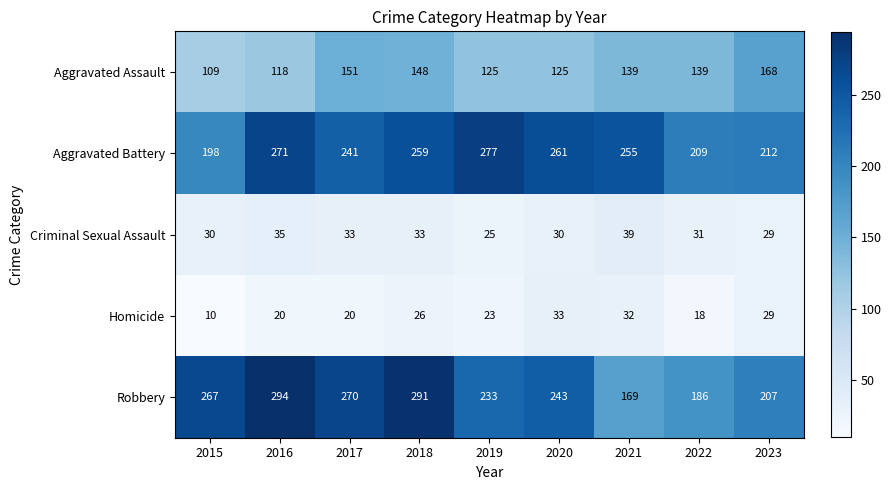

What is the difference between the maximum and minimum values in the Robbery series?

125